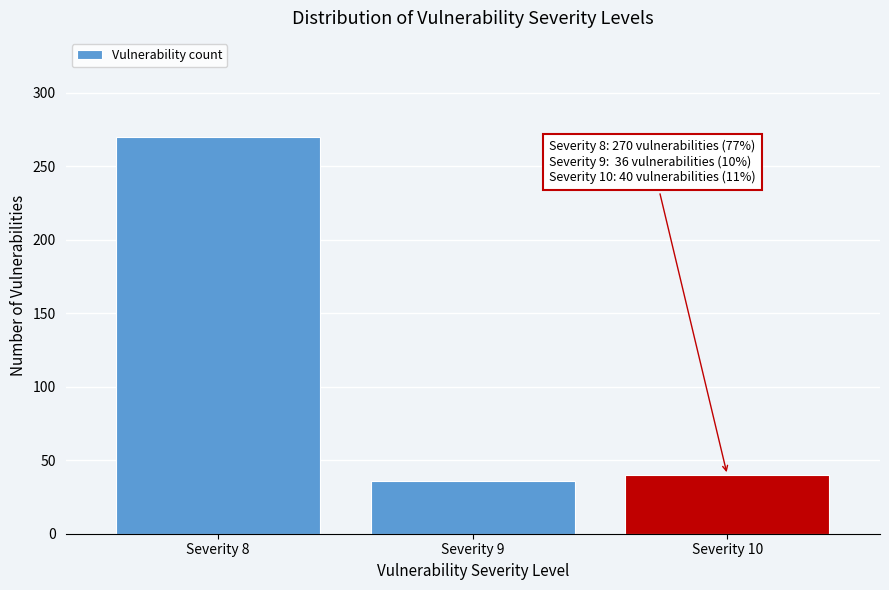

Reading left to right, transcribe all the data shown in this chart.

Severity 8=270	Severity 9=36	Severity 10=40